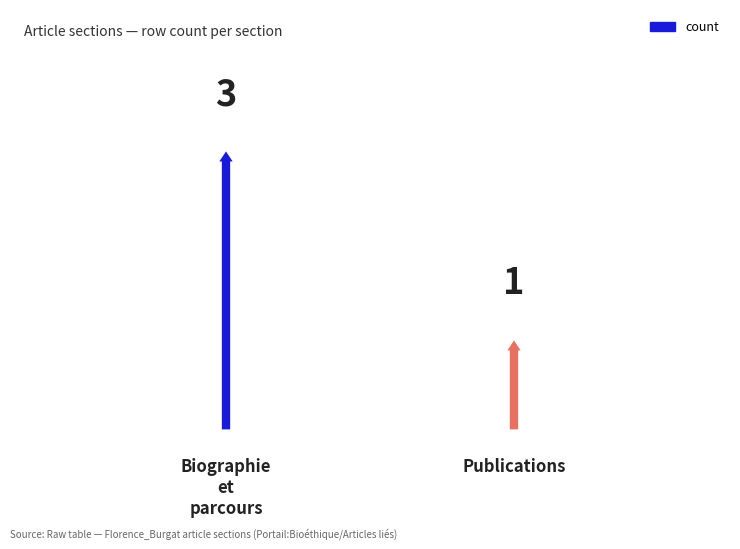

Are the bars grouped side by side (vs. stacked)?

No